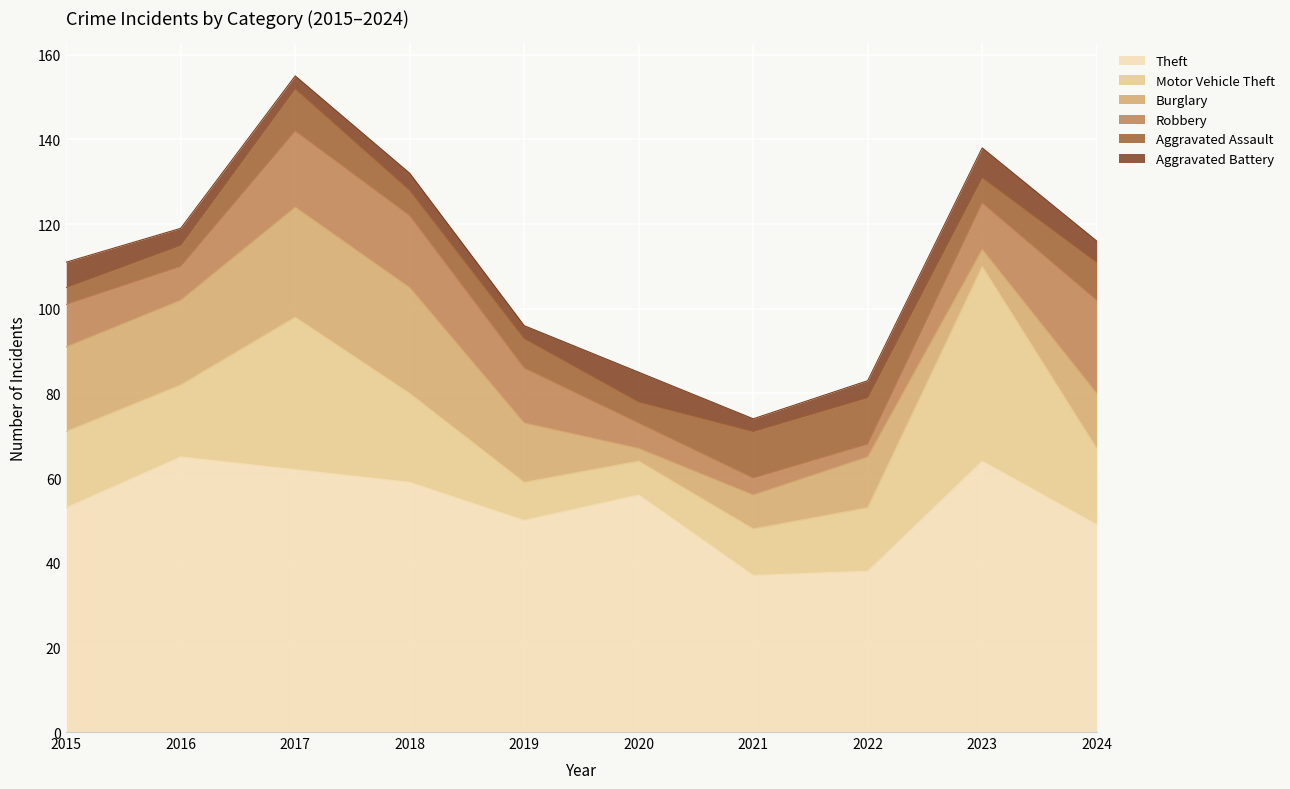

True or false: Theft has a value of 73 at 2024.

False